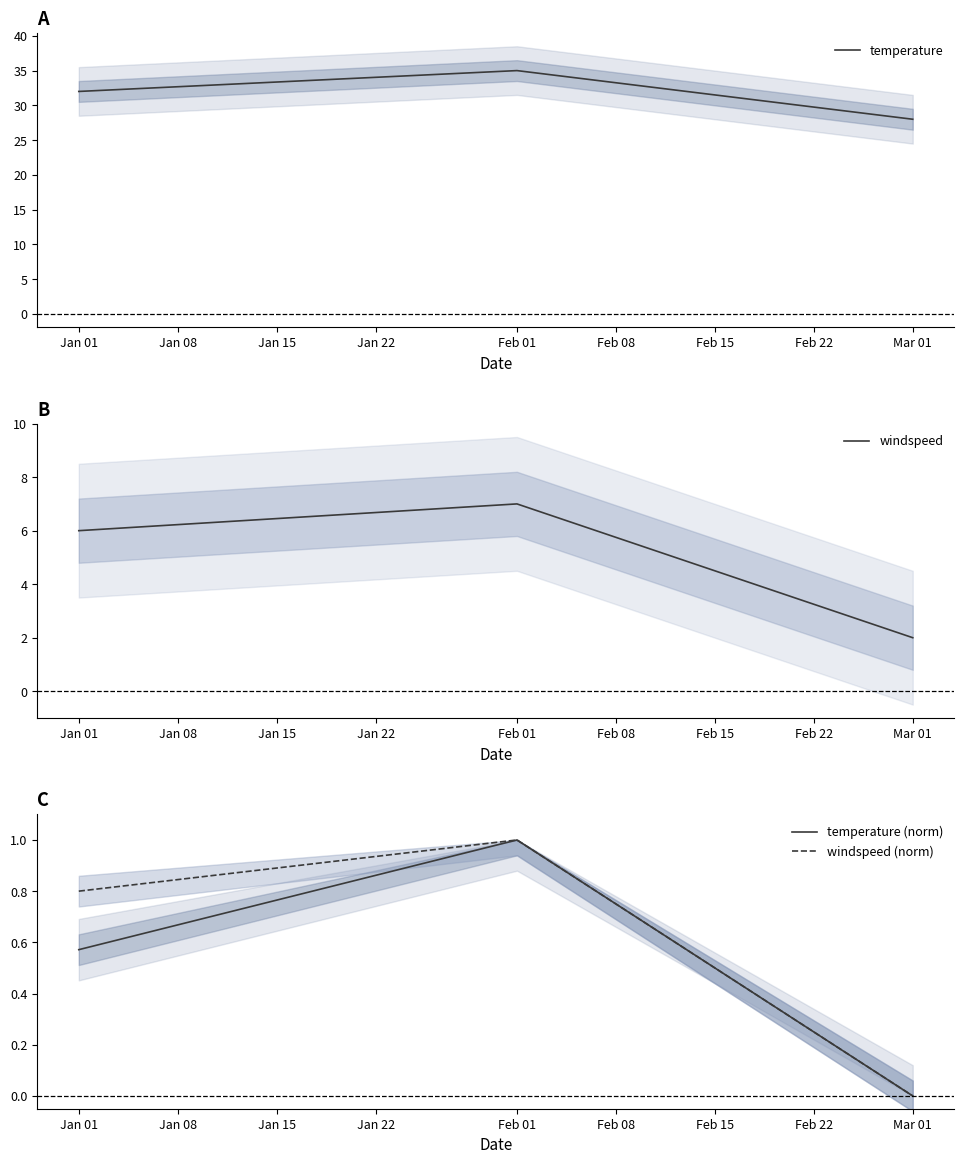

Where is temperature nearest to the value 31?

Jan 01